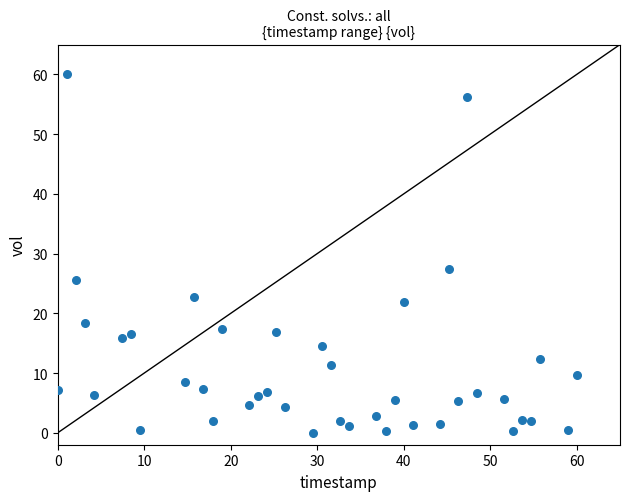

What is the range of Y values (max minus min)?

60.0